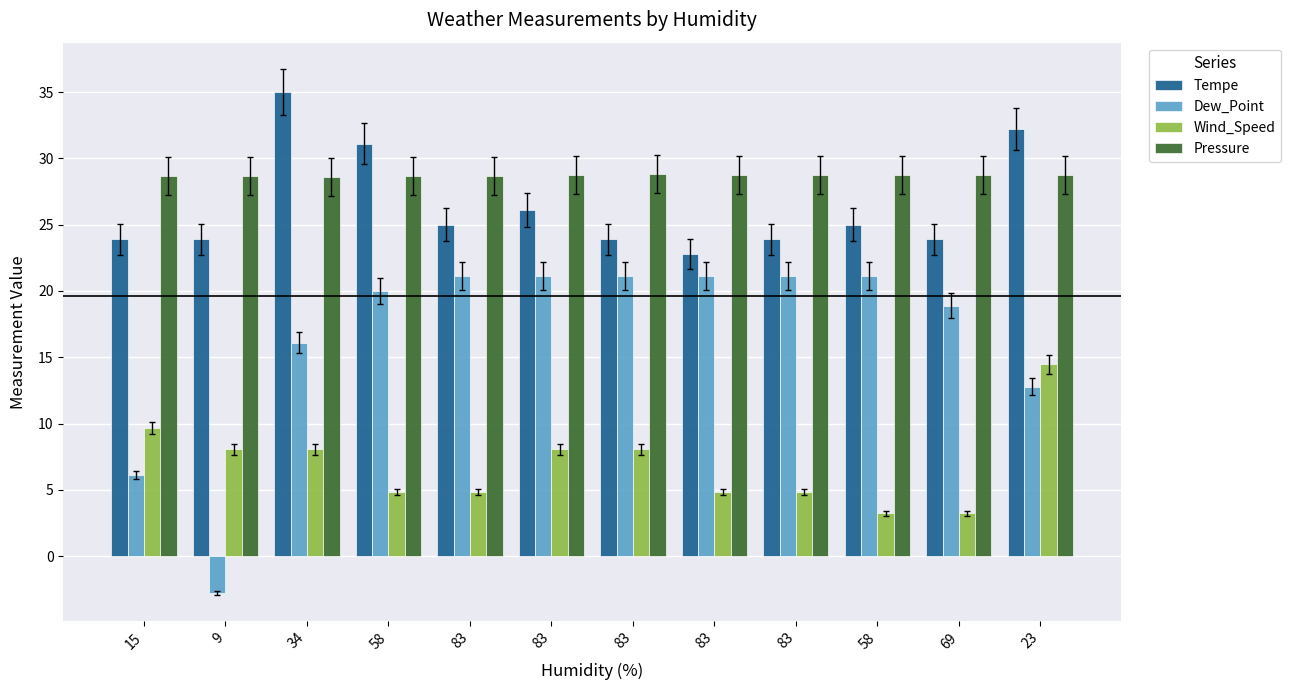

The Dew_Point series shows 3.8 at 23. True or false?

False